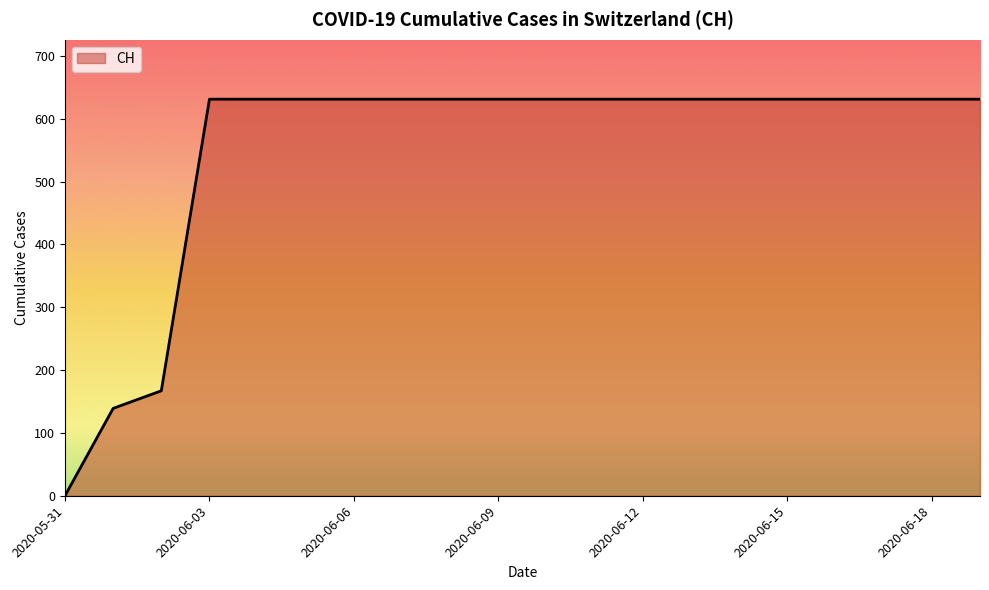

What is the greatest value displayed?

631